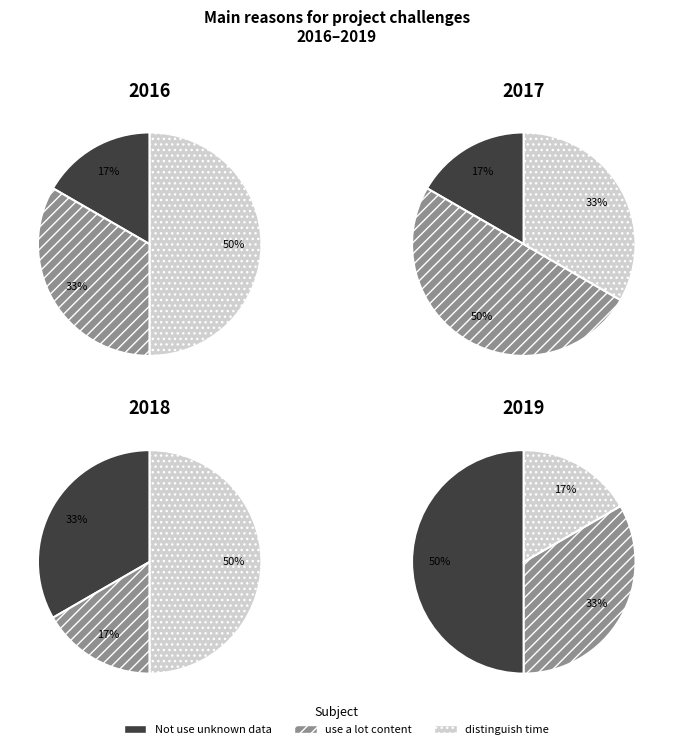

To the nearest percent, what is the average slice percentage?

33%